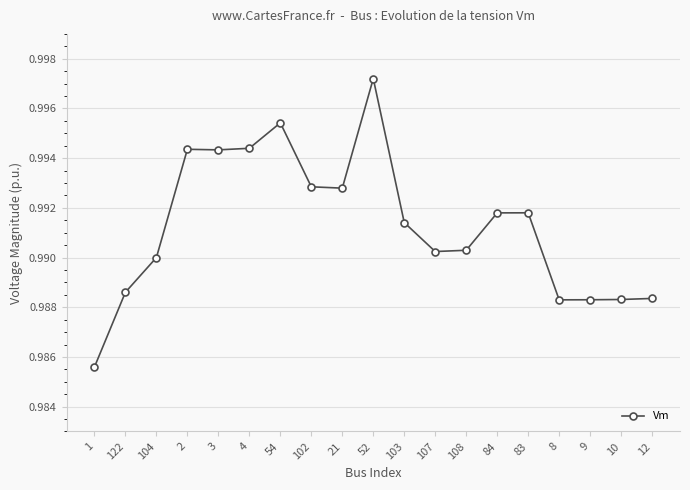

Which has a higher value, 10 or 1?

10